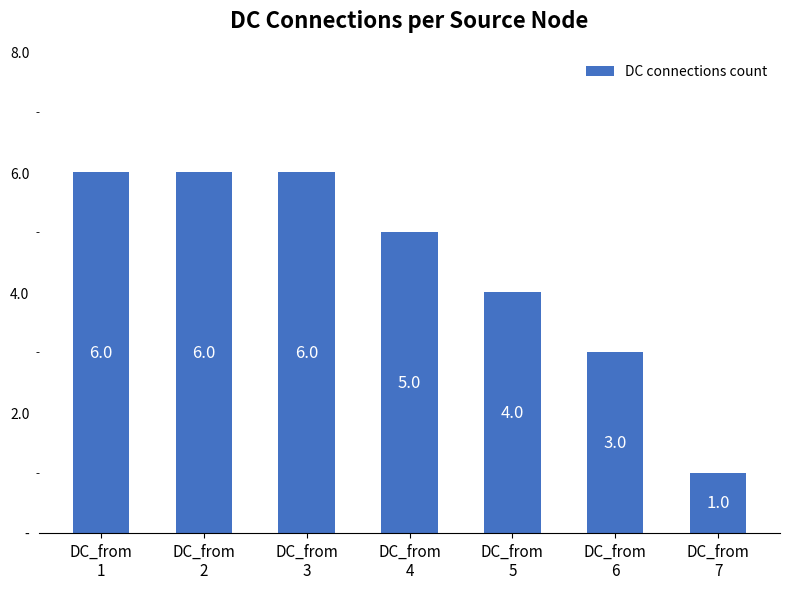

What is the difference between the values at DC_from
2 and DC_from
5?

2